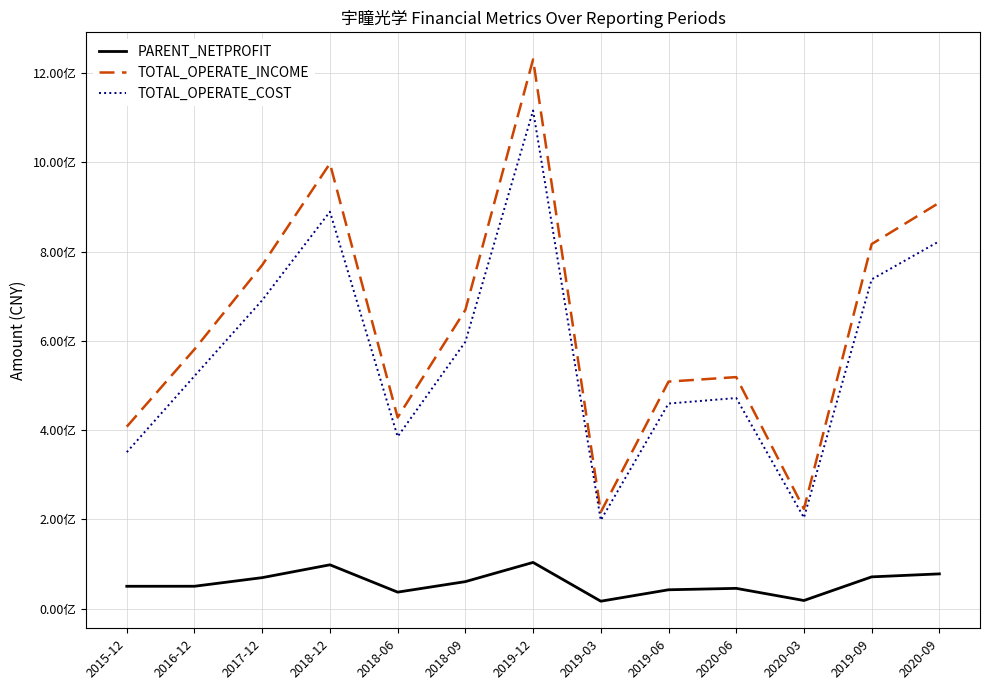

True or false: TOTAL_OPERATE_COST and PARENT_NETPROFIT intersect in this chart.

False